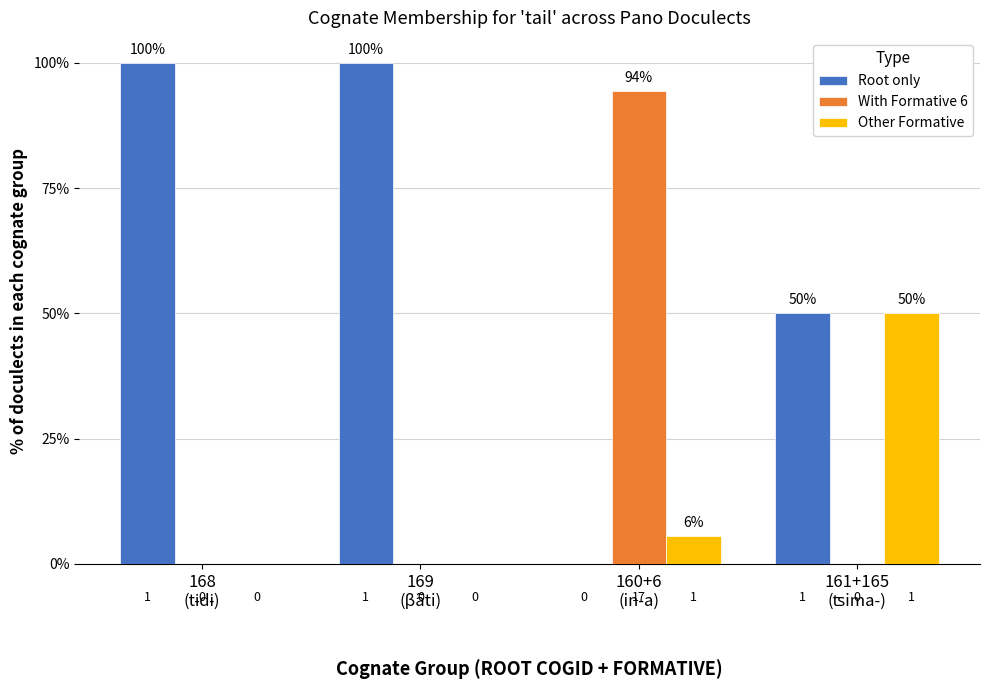

Which series has the largest total across all categories?

Root only